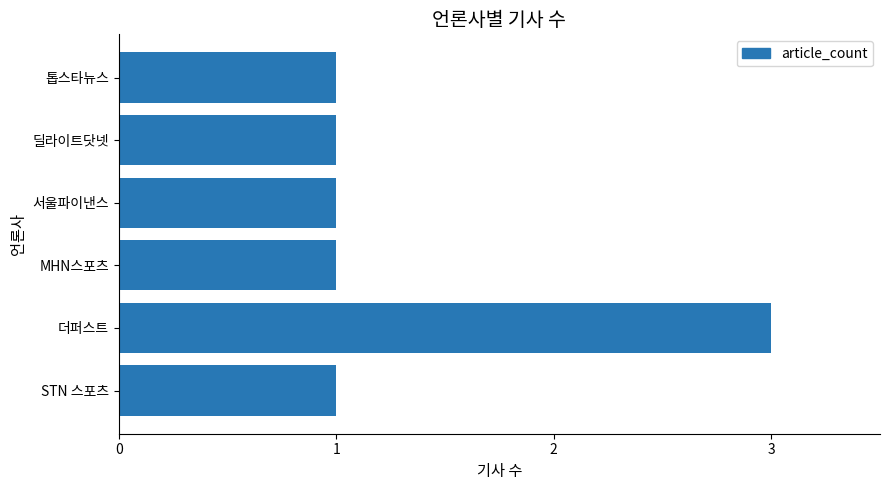

Reading bottom to top, list all the values displayed in this chart.

1	3	1	1	1	1